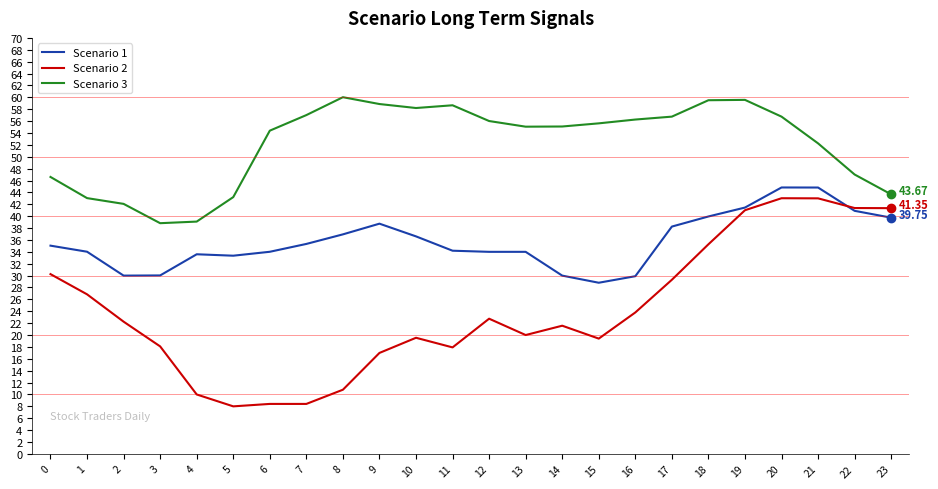

Rank the series by their average value, from lowest to highest.

Scenario 2, Scenario 1, Scenario 3